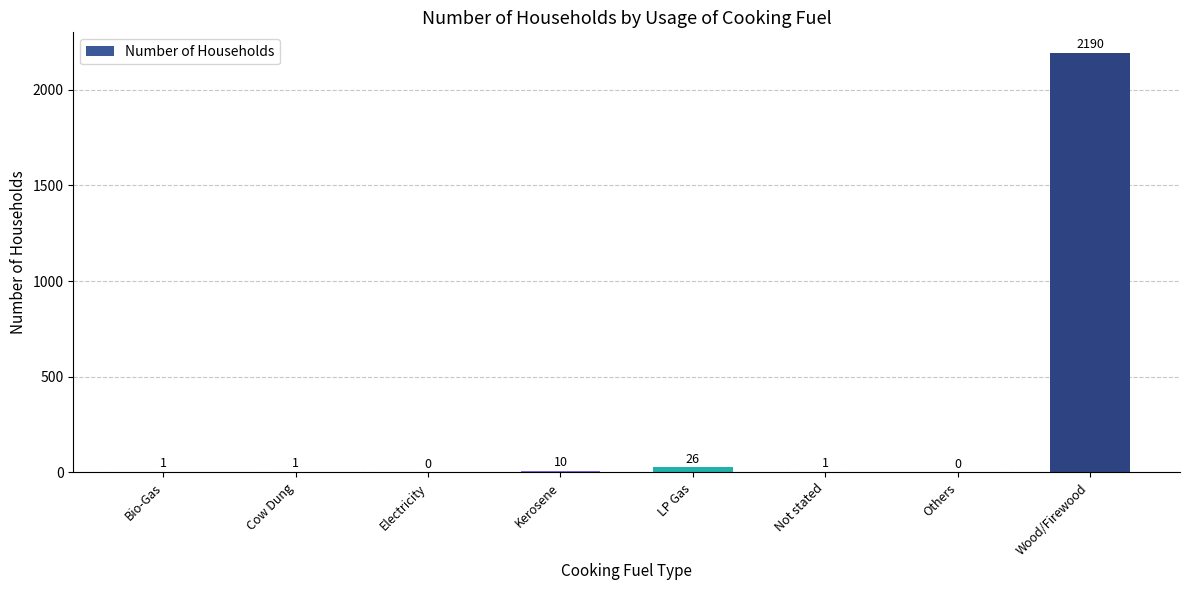

What is the sum of all values?

2229